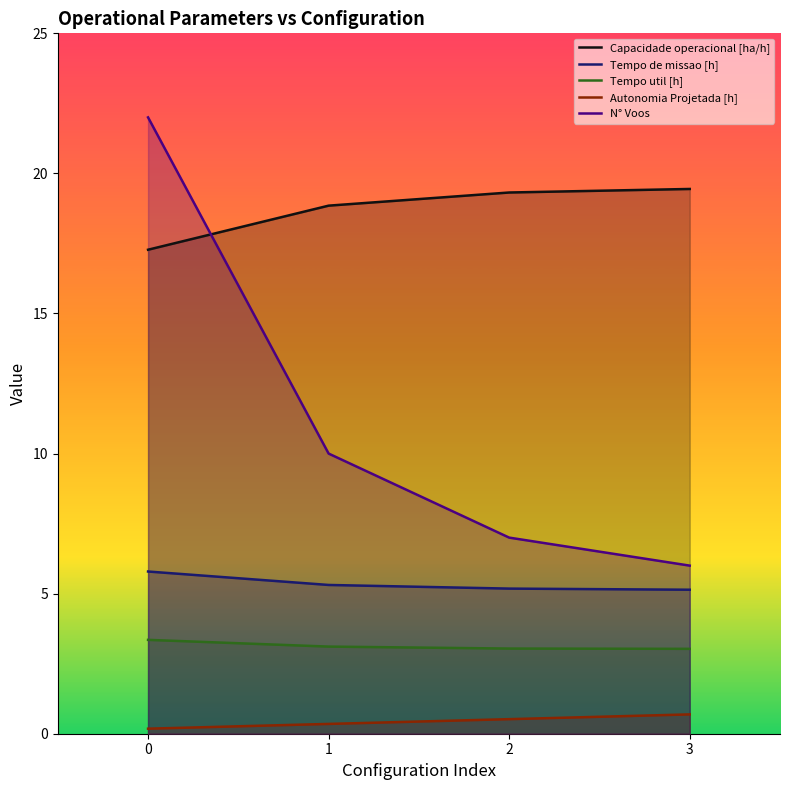

What is the approximate value of Tempo de missao [h] at 1?

5.3